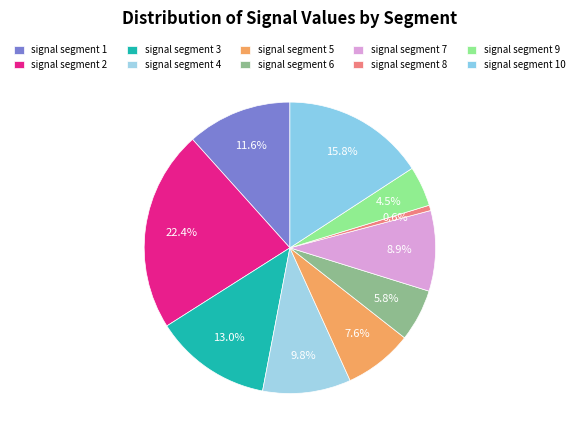

What is the smallest slice in the pie chart?

signal segment 8